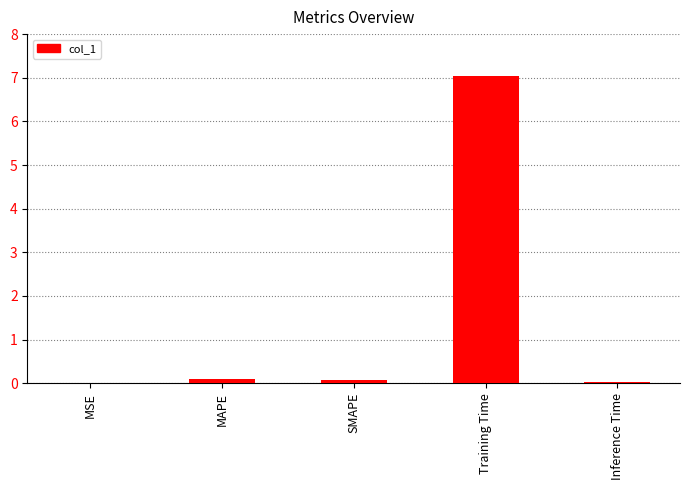

The chart shows a value of 0.1 at MAPE. True or false?

True